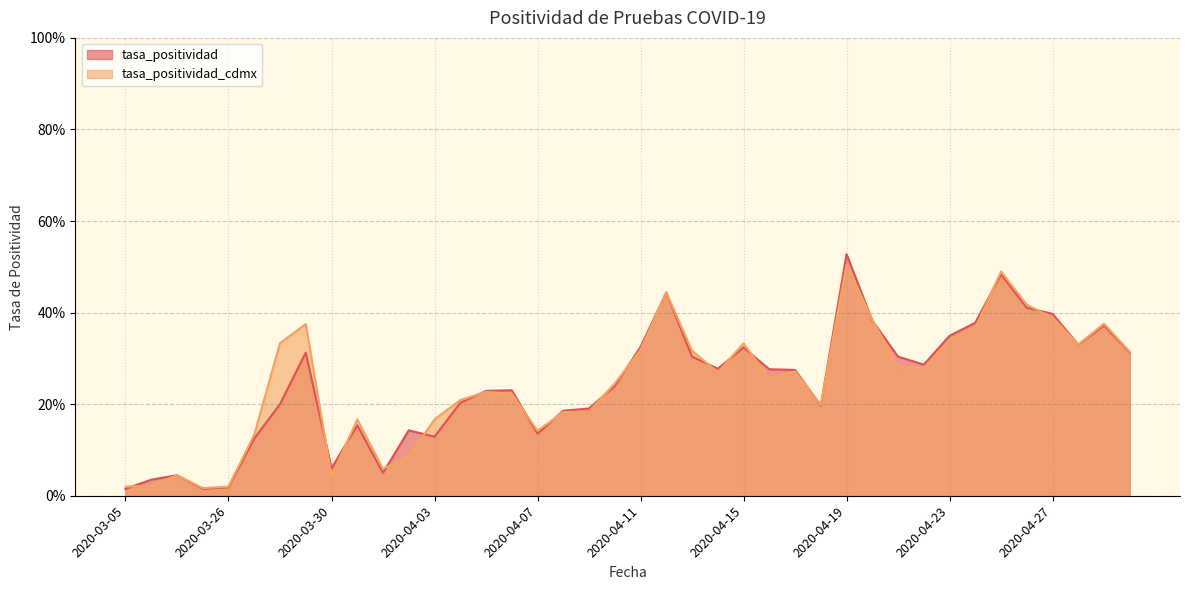

Which series ends up on top after the final intersection of tasa_positividad and tasa_positividad_cdmx?

tasa_positividad_cdmx